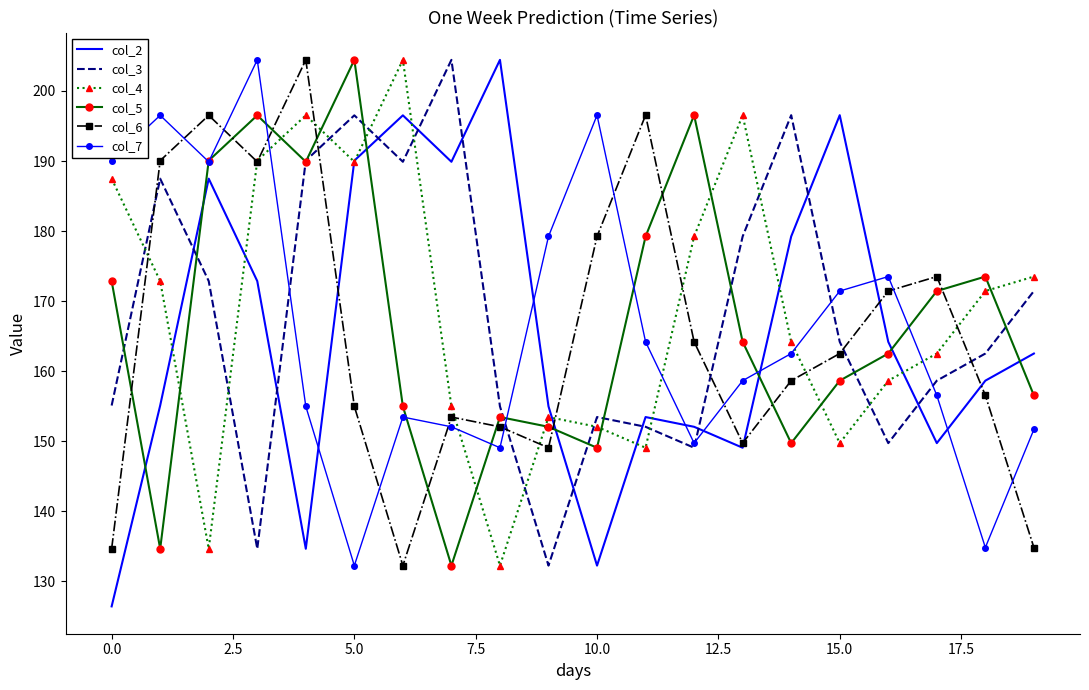

True or false: col_4 and col_3 cross at least once.

True